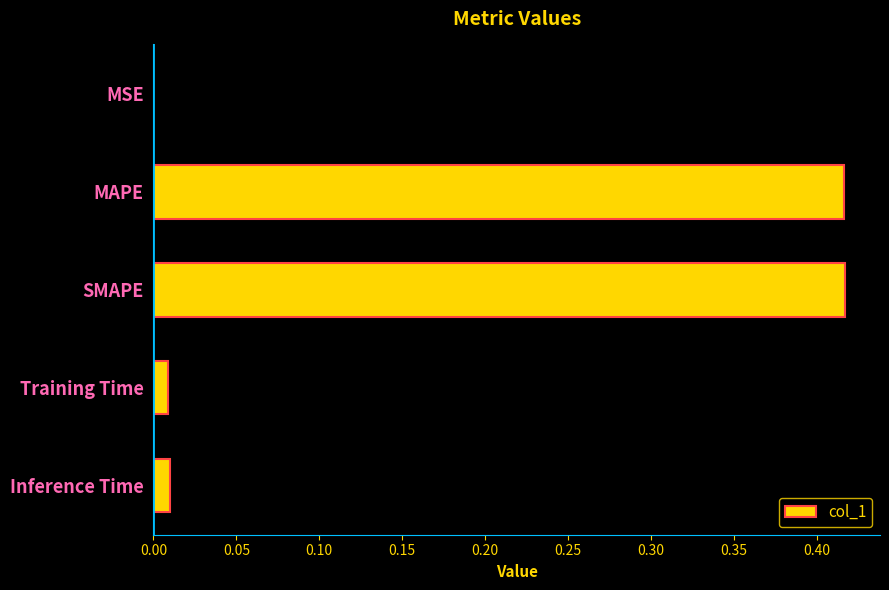

What is the sum of all values?

0.9